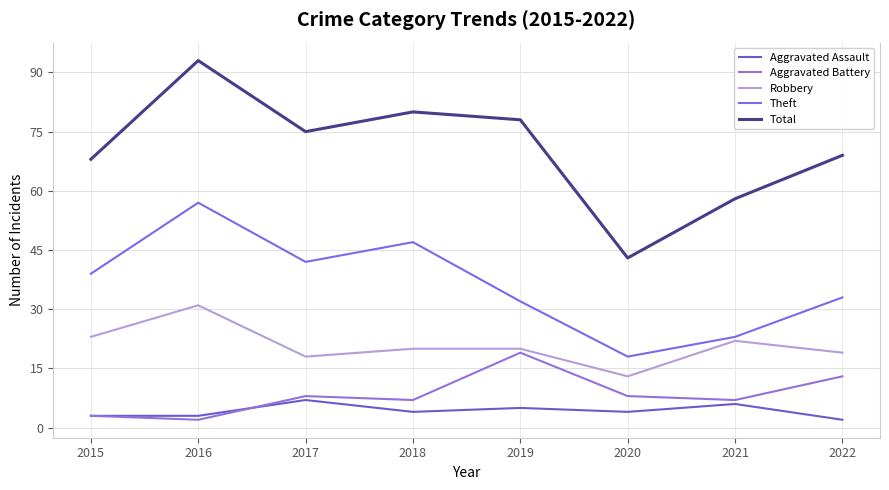

Is it true that Aggravated Battery equals 13 at 2022?

True